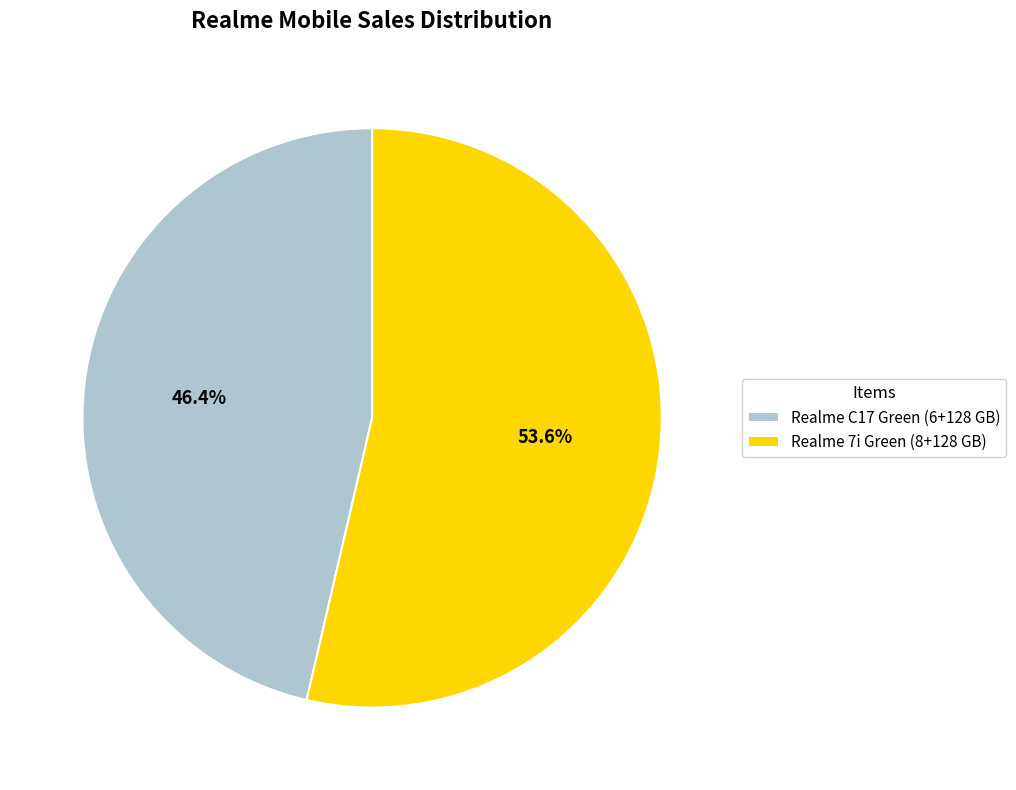

Between Realme 7i Green (8+128 GB) and Realme C17 Green (6+128 GB), which is larger?

Realme 7i Green (8+128 GB)